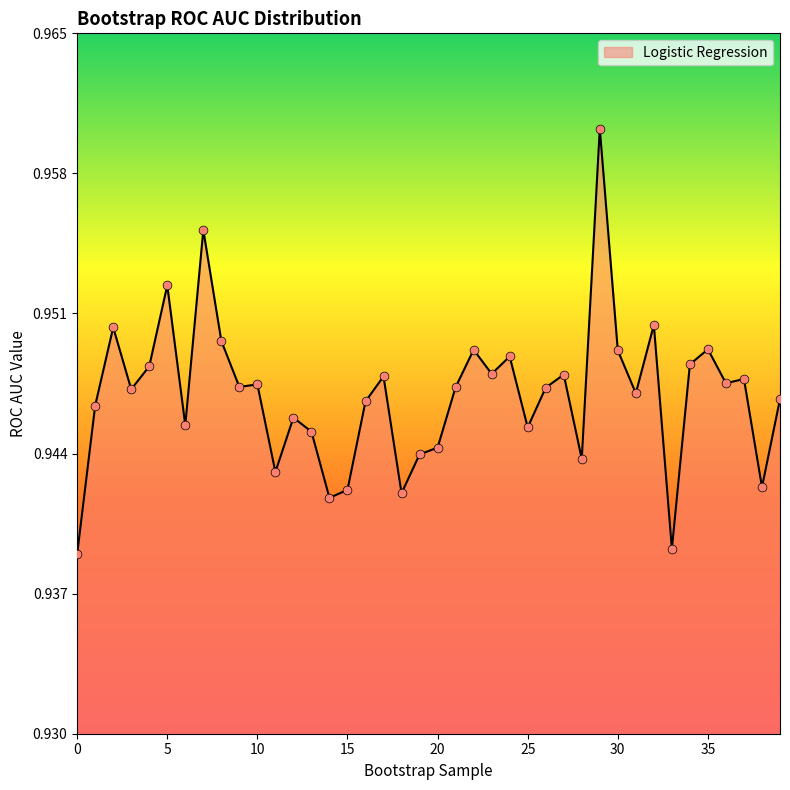

Does the chart have visible grid lines?

No